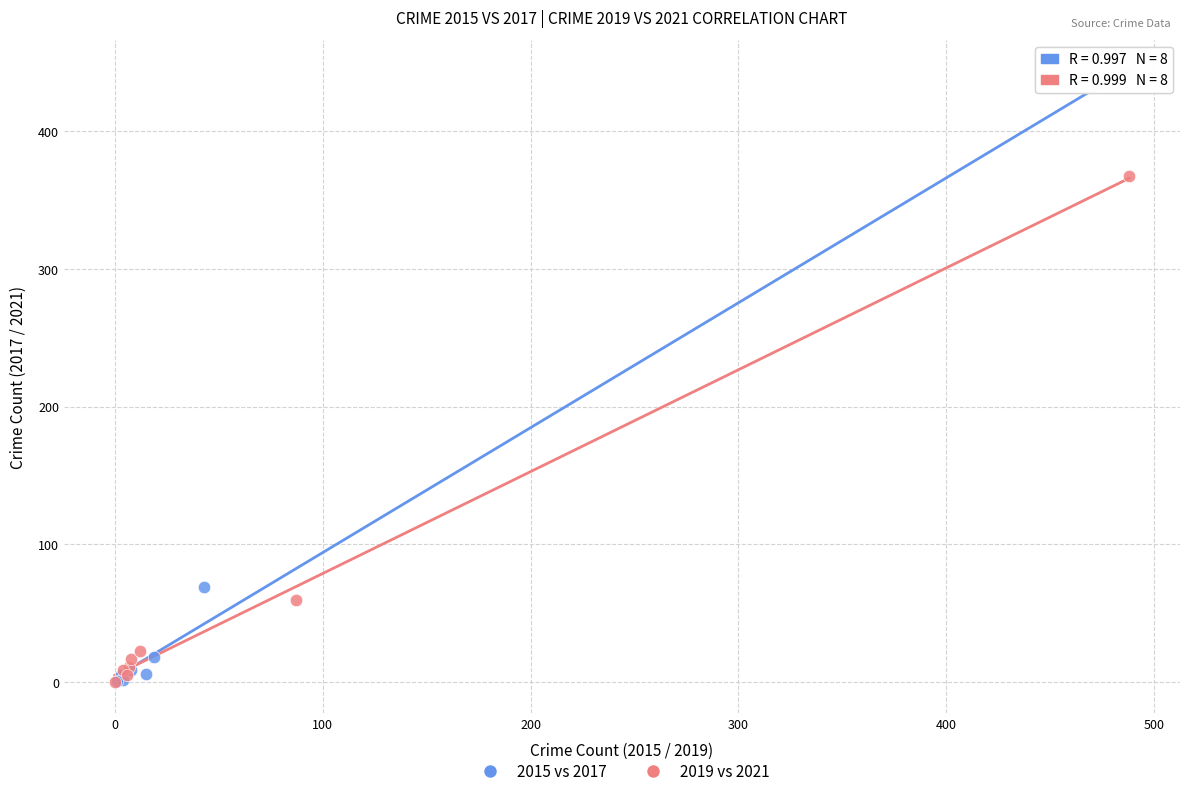

Which series has the widest spread of Y values?

2015 vs 2017